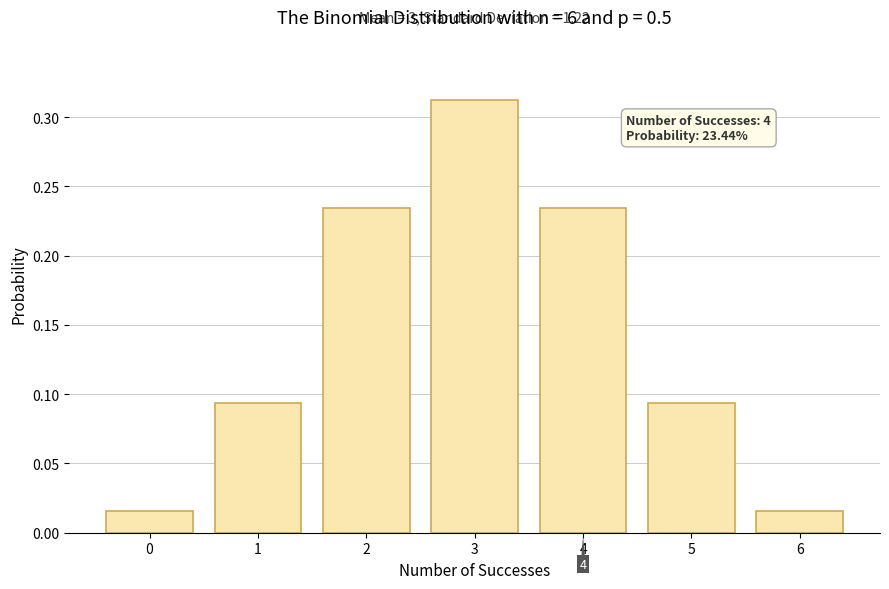

Is it true that the value at 4 is 0.1?

False